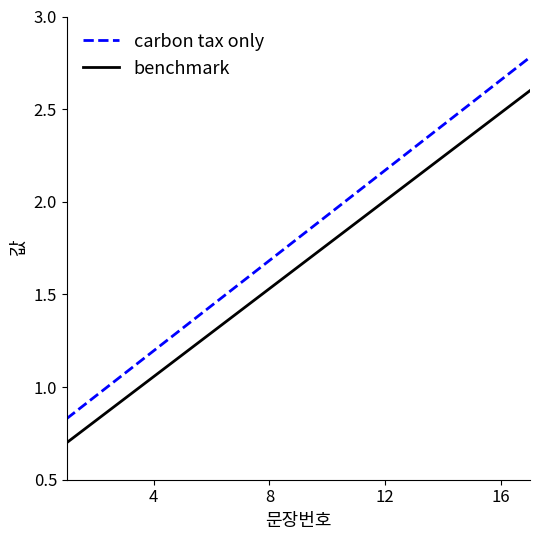

Rank the series by their average value, from highest to lowest.

carbon tax only, benchmark